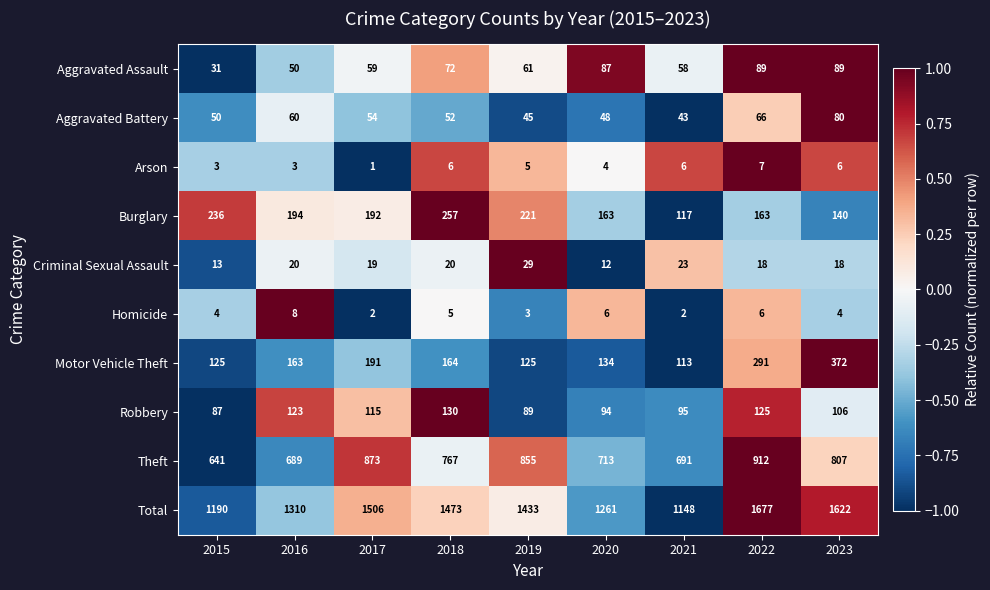

Which series has the largest range (max minus min)?

Total